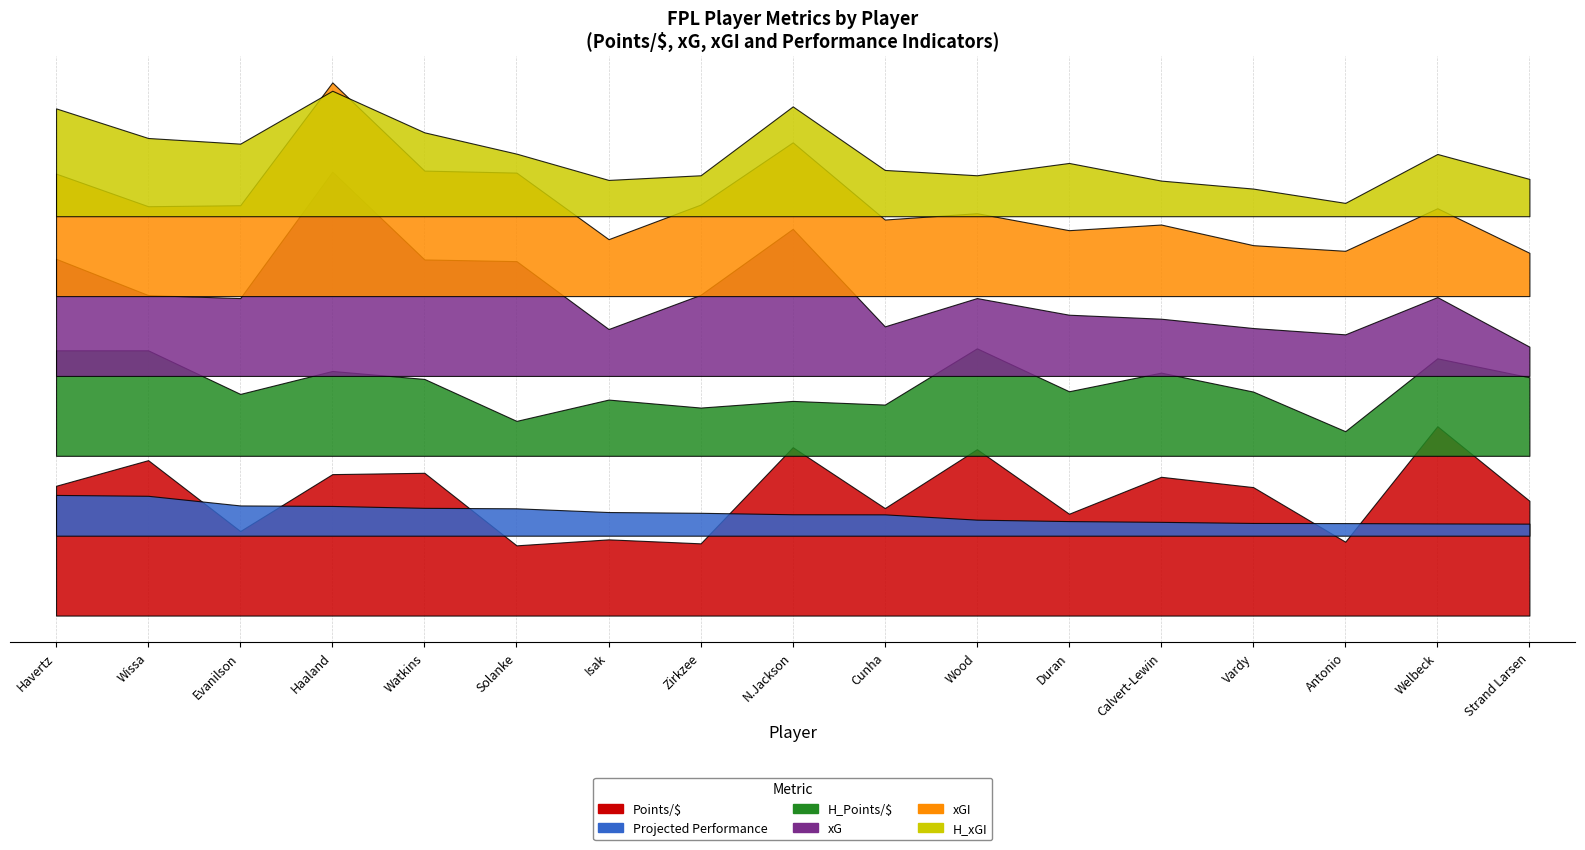

At how many categories does at least one series exceed 0?

17